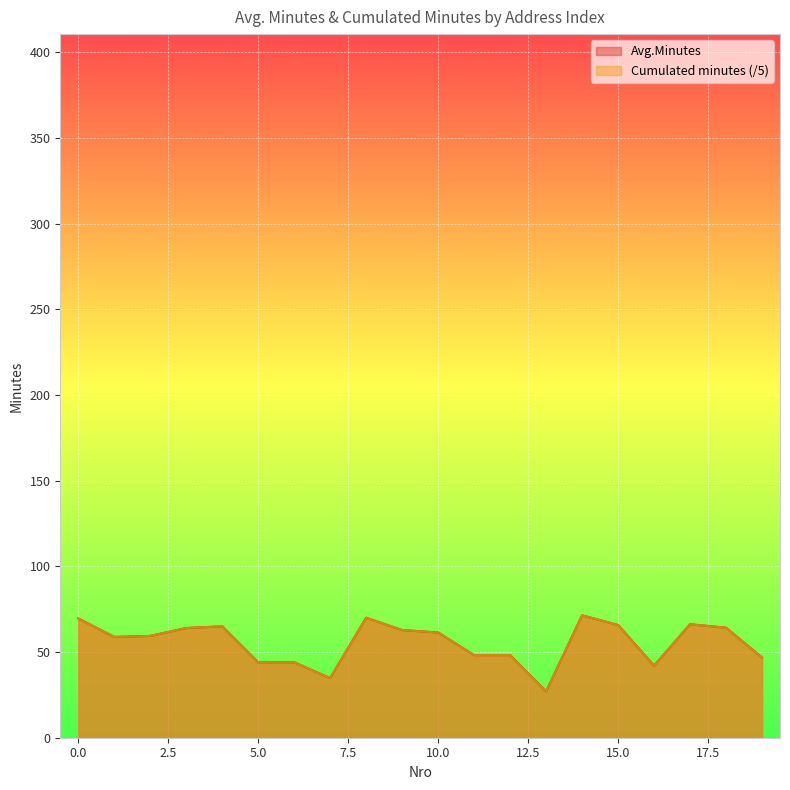

At which category is the sum across all series the highest?

14